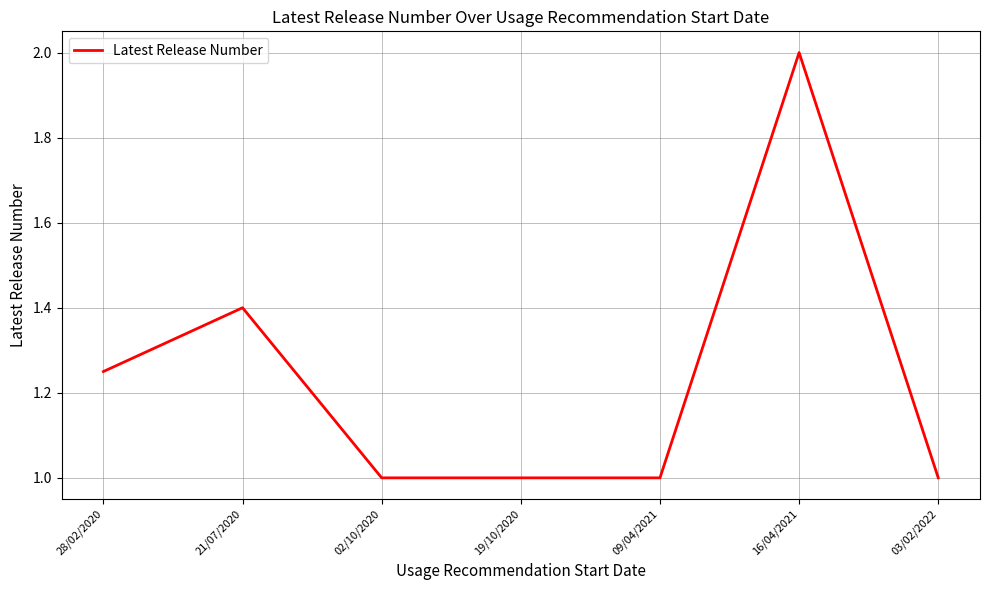

What is the difference between the maximum and second lowest values?

1.0